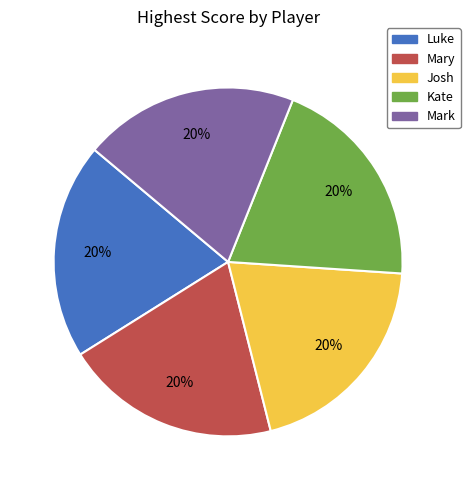

Is it true that Mark is 6% of the pie?

False